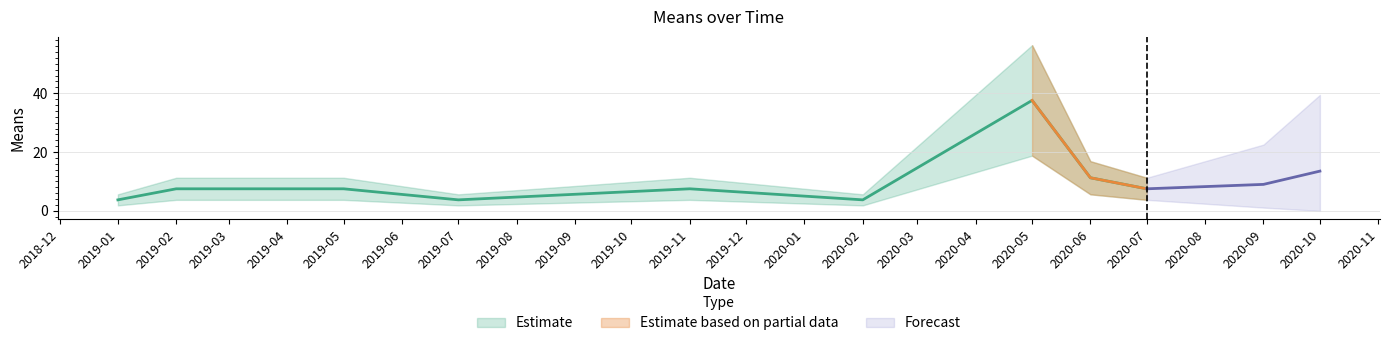

What is the value of the 8th point from the left?

11.3